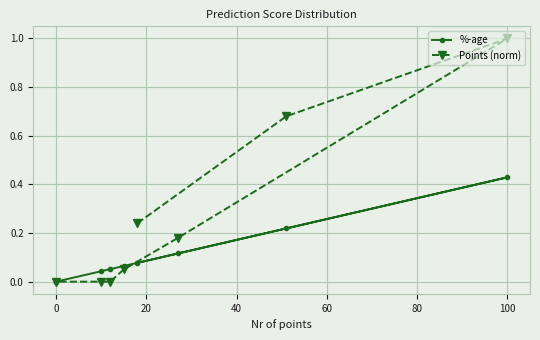

Which series has the widest spread of values?

Points (norm)